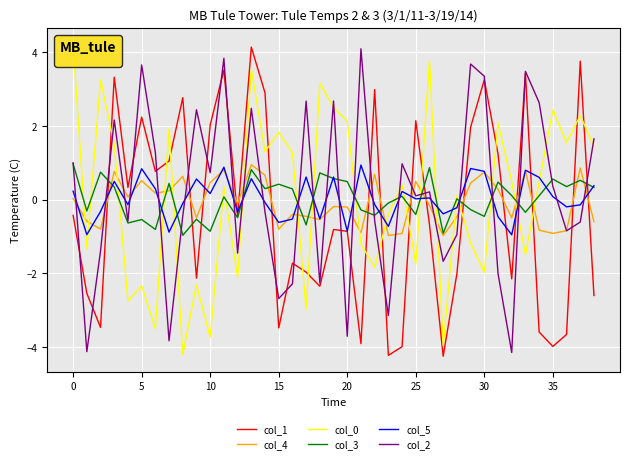

What is the greatest value displayed?

4.2